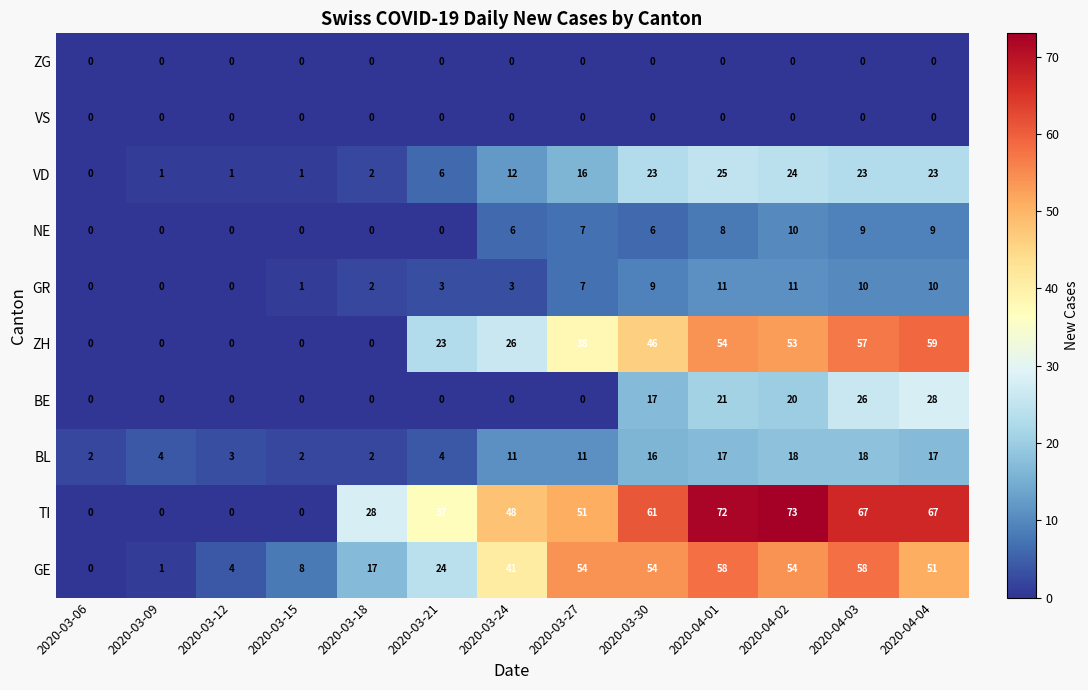

Which series has the widest spread of values?

TI